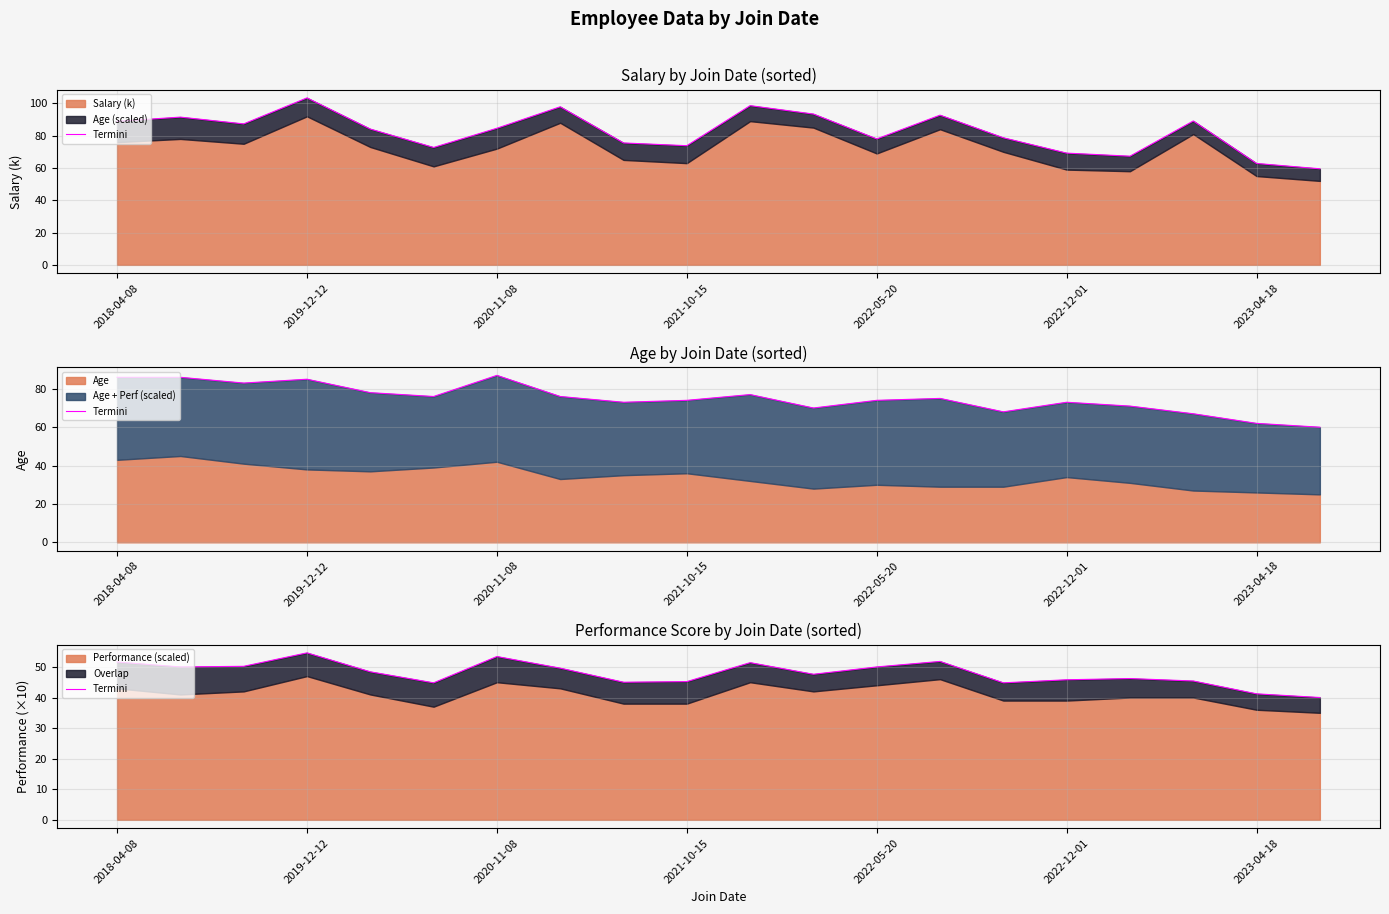

What is the difference between the maximum and minimum values?

14.6